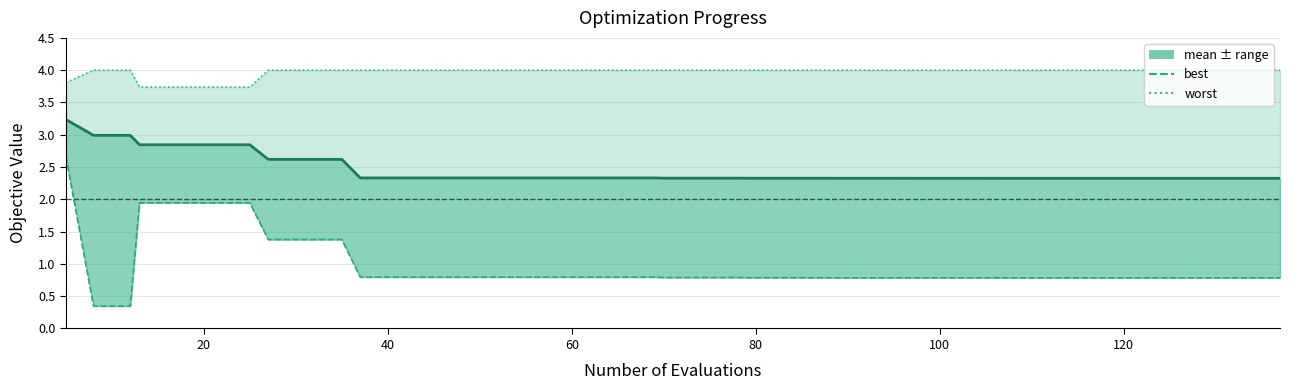

The best series shows 0.8 at 36. True or false?

True